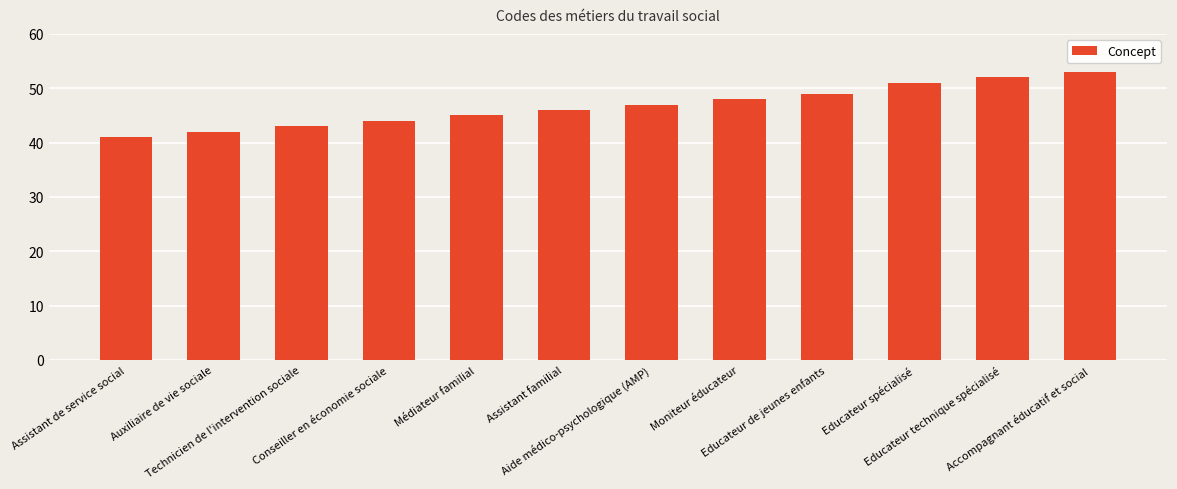

List the labels in order of value, smallest first.

Assistant de service social, Auxiliaire de vie sociale, Technicien de l'intervention sociale, Conseiller en économie sociale, Médiateur familial, Assistant familial, Aide médico-psychologique (AMP), Moniteur éducateur, Educateur de jeunes enfants, Educateur spécialisé, Educateur technique spécialisé, Accompagnant éducatif et social